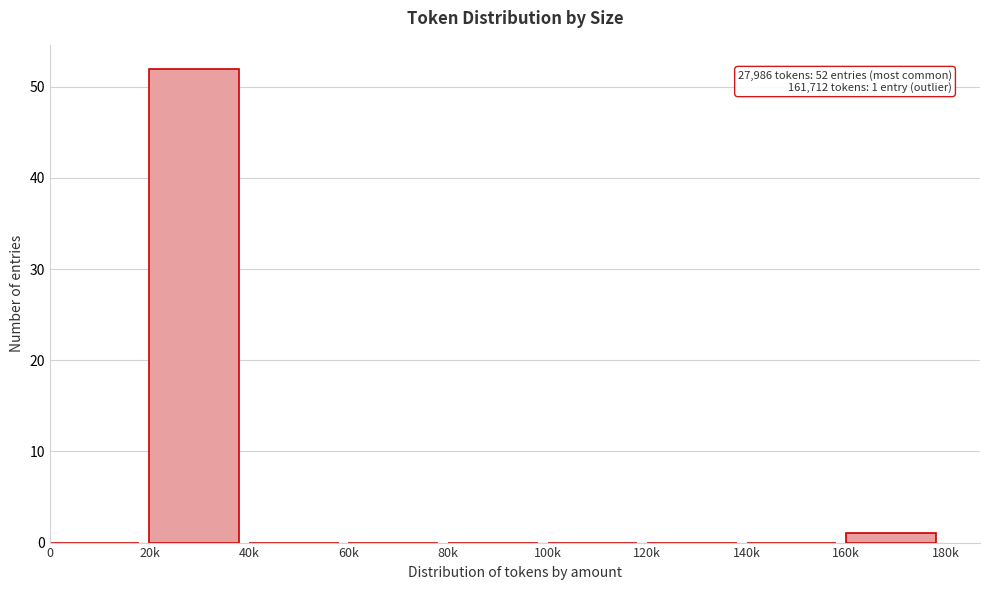

Reading left to right, list all the values displayed in this chart.

0=0	20k=52	40k=0	60k=0	80k=0	100k=0	120k=0	140k=0	160k=1